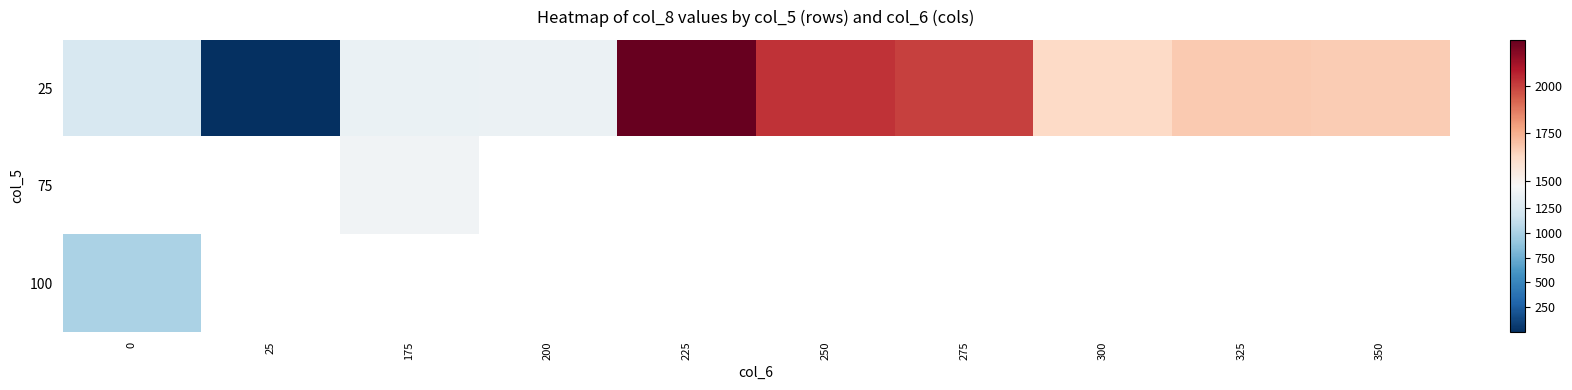

What is the sum of the 25 values at 175 and 300?

2994.5